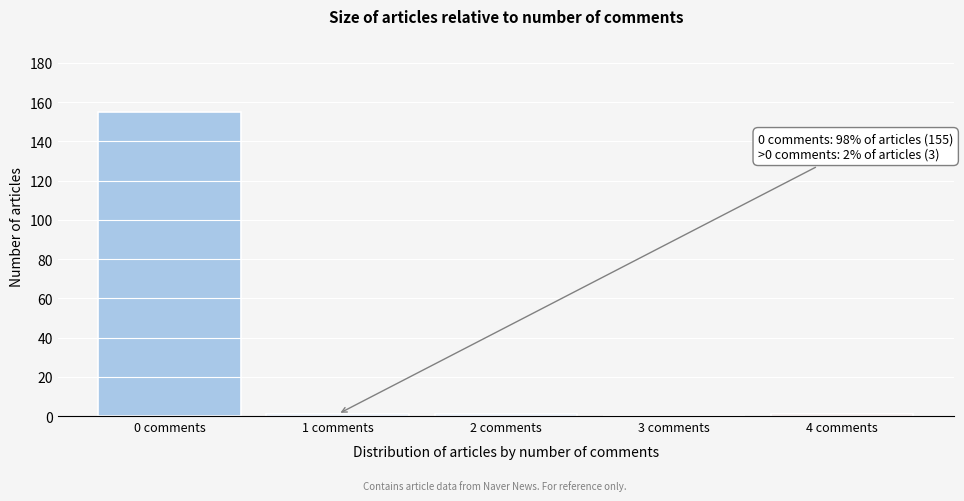

Reading left to right, what are all the values shown in this chart?

0 comments=155	1 comments=1	2 comments=1	3 comments=0	4 comments=1